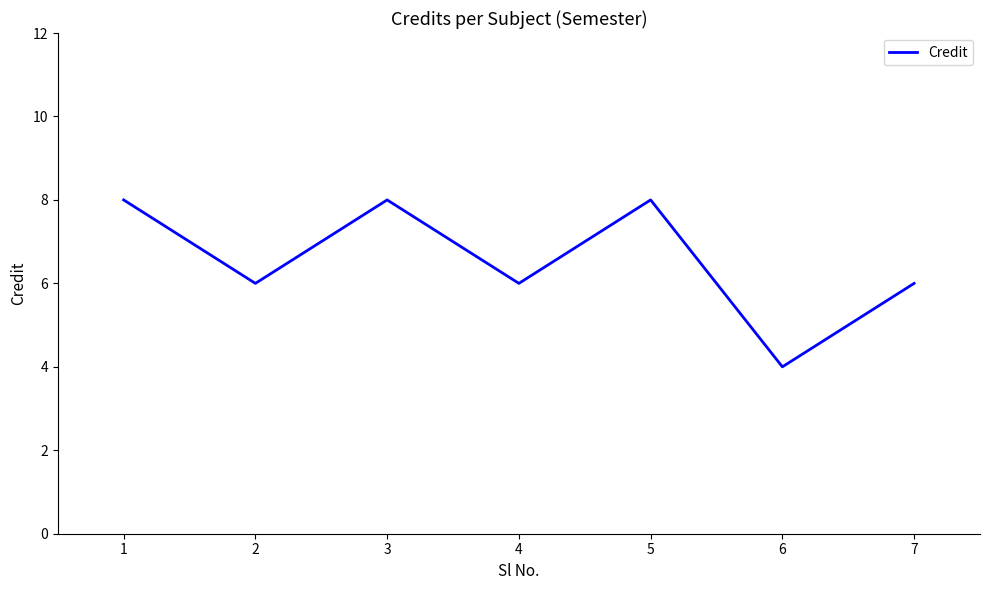

Where is the first local maximum?

3